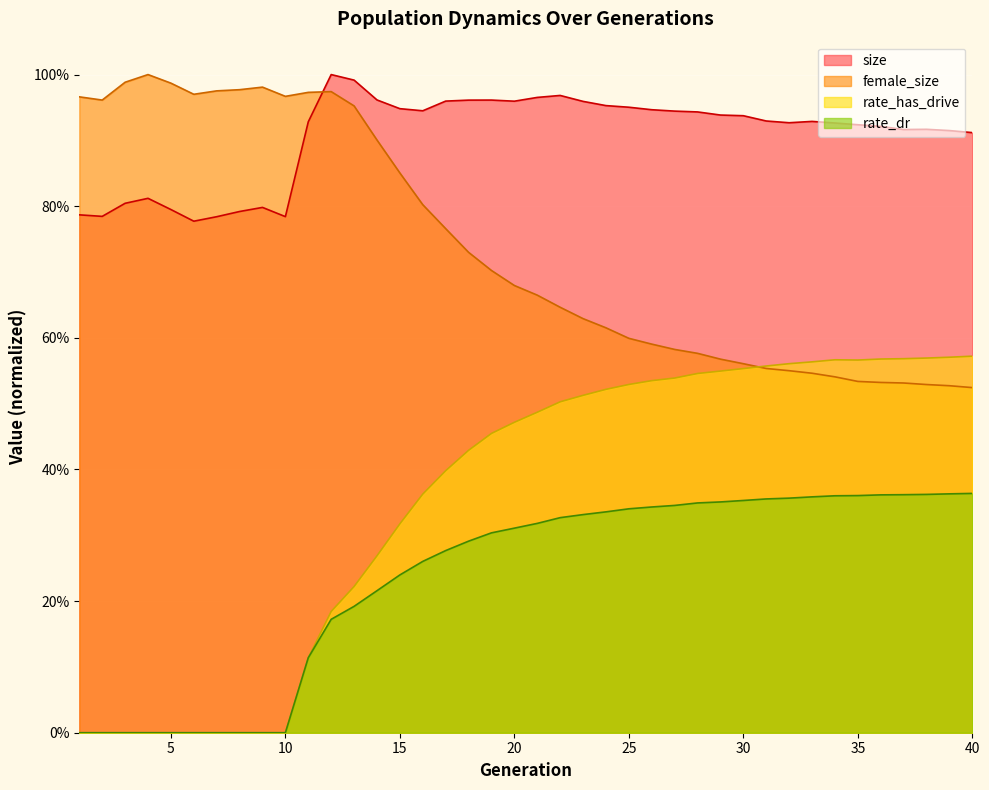

How many lines are shown in the chart?

4